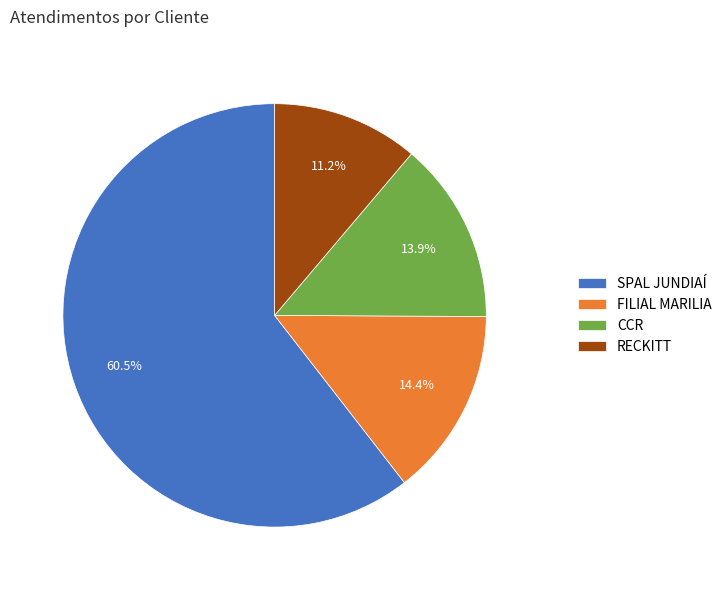

Which category has the smallest portion of the pie?

RECKITT